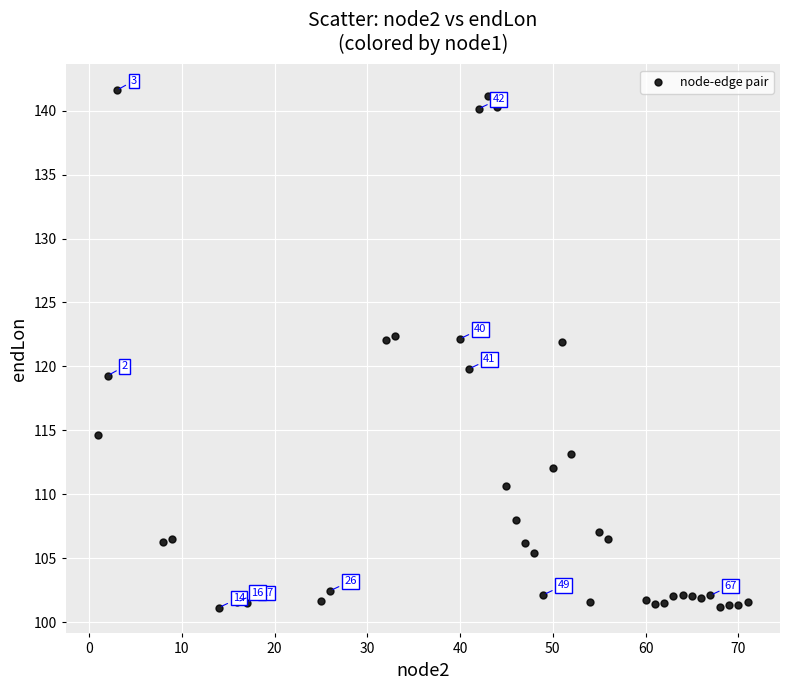

What is the range of X values (max minus min)?

70.0